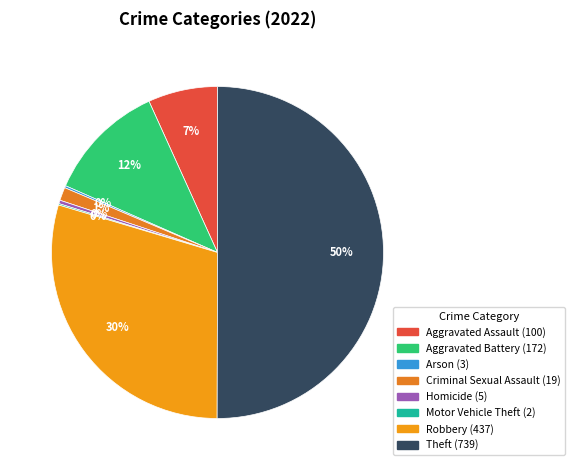

Count the number of slices in the pie.

8